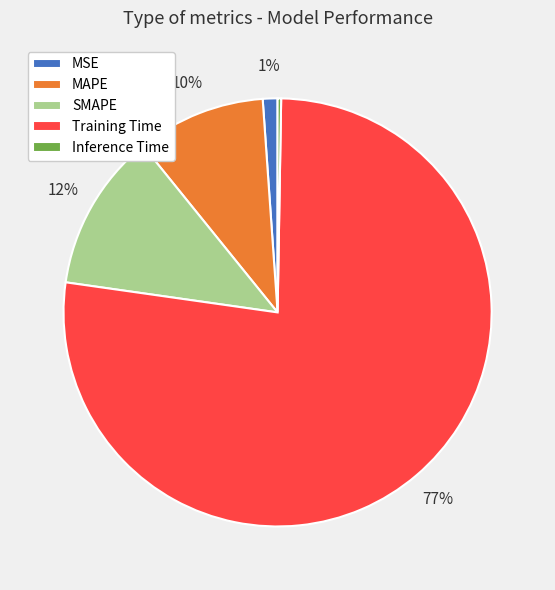

Between MSE and SMAPE, which is larger?

SMAPE